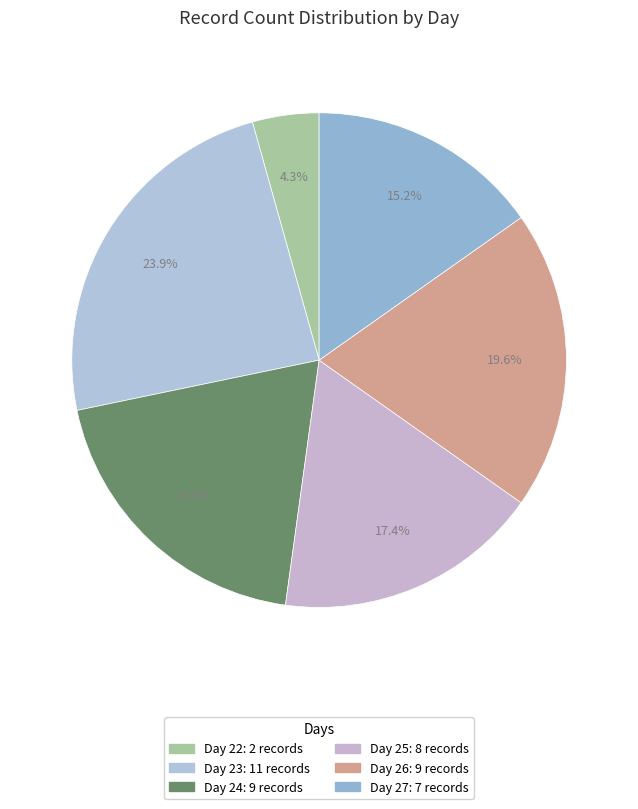

How many slices are in this pie chart?

6